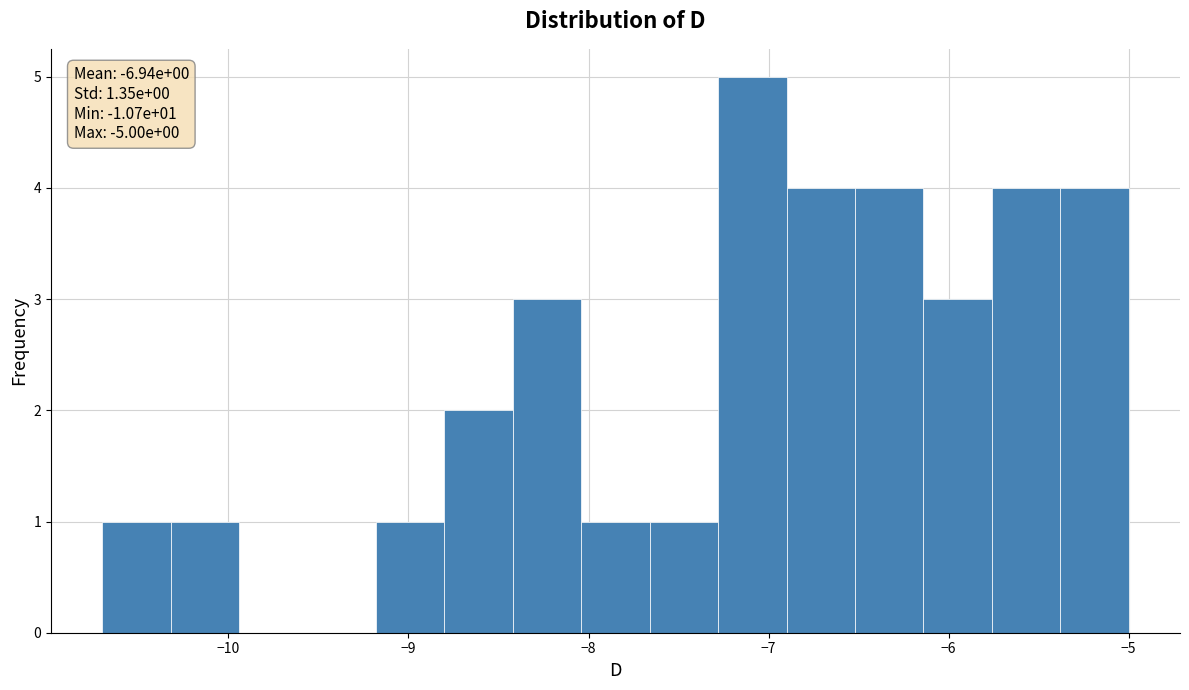

Around what value on the x-axis is the tallest bar? Give the approximate position of its centre, as read against the axis.

-7.1